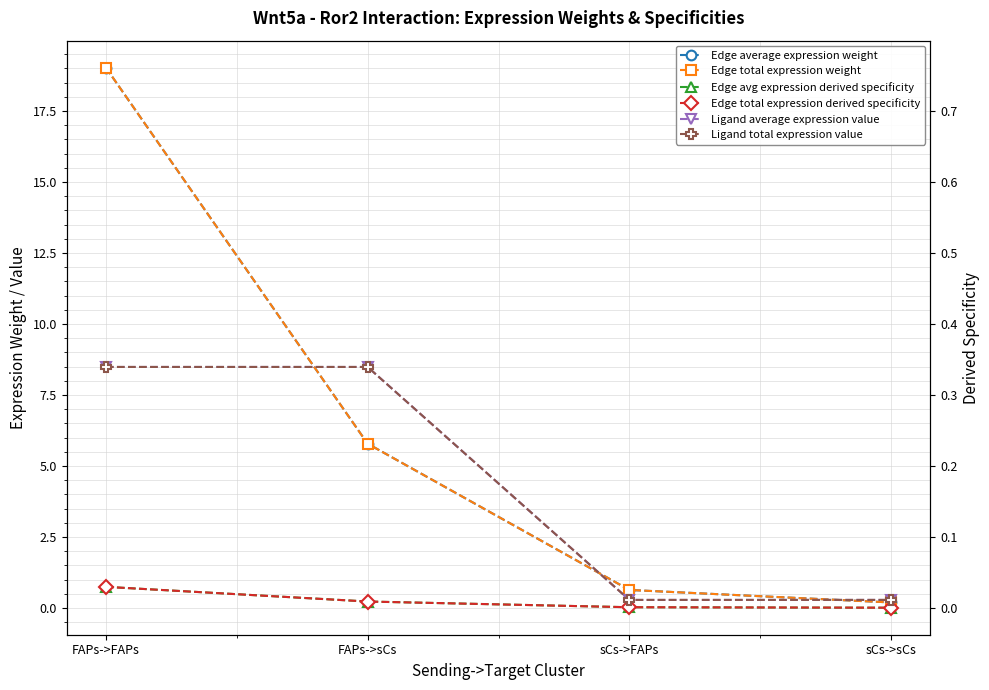

True or false: Edge total expression derived specificity has more than 0 interior local peaks.

False